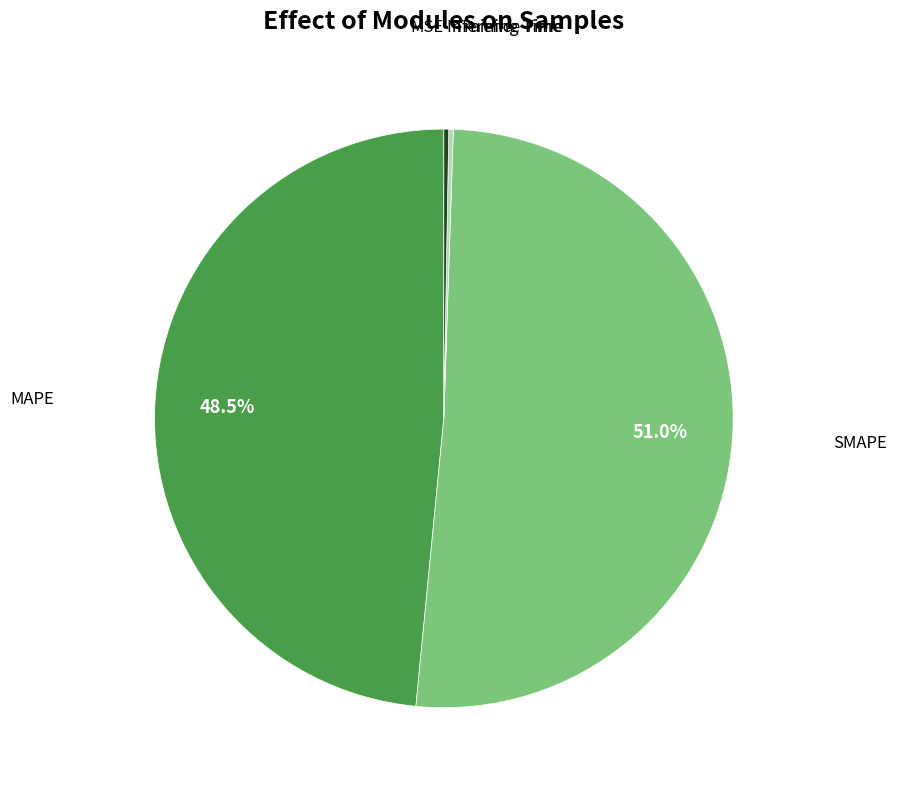

Is there any slice that represents more than half of the pie?

Yes